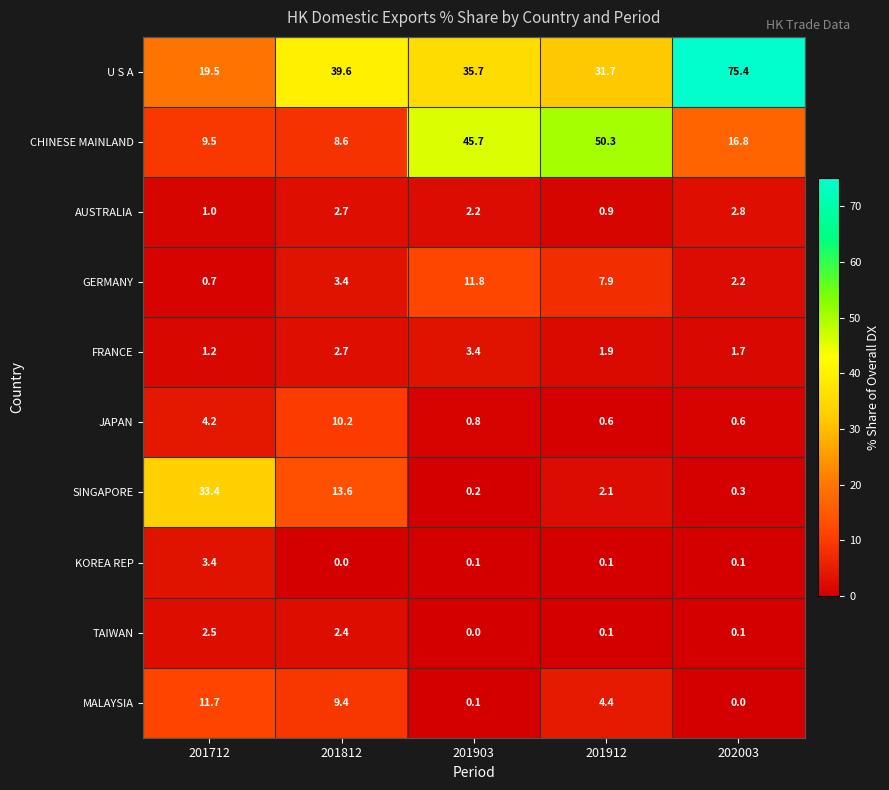

At how many categories does at least one series exceed 71?

1